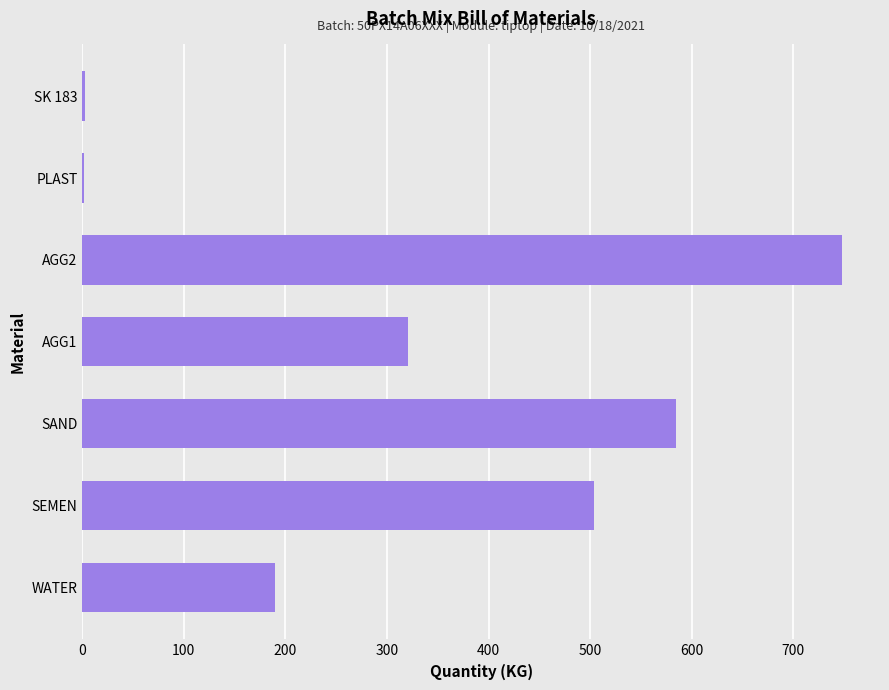

Between SAND and PLAST, which is larger?

SAND